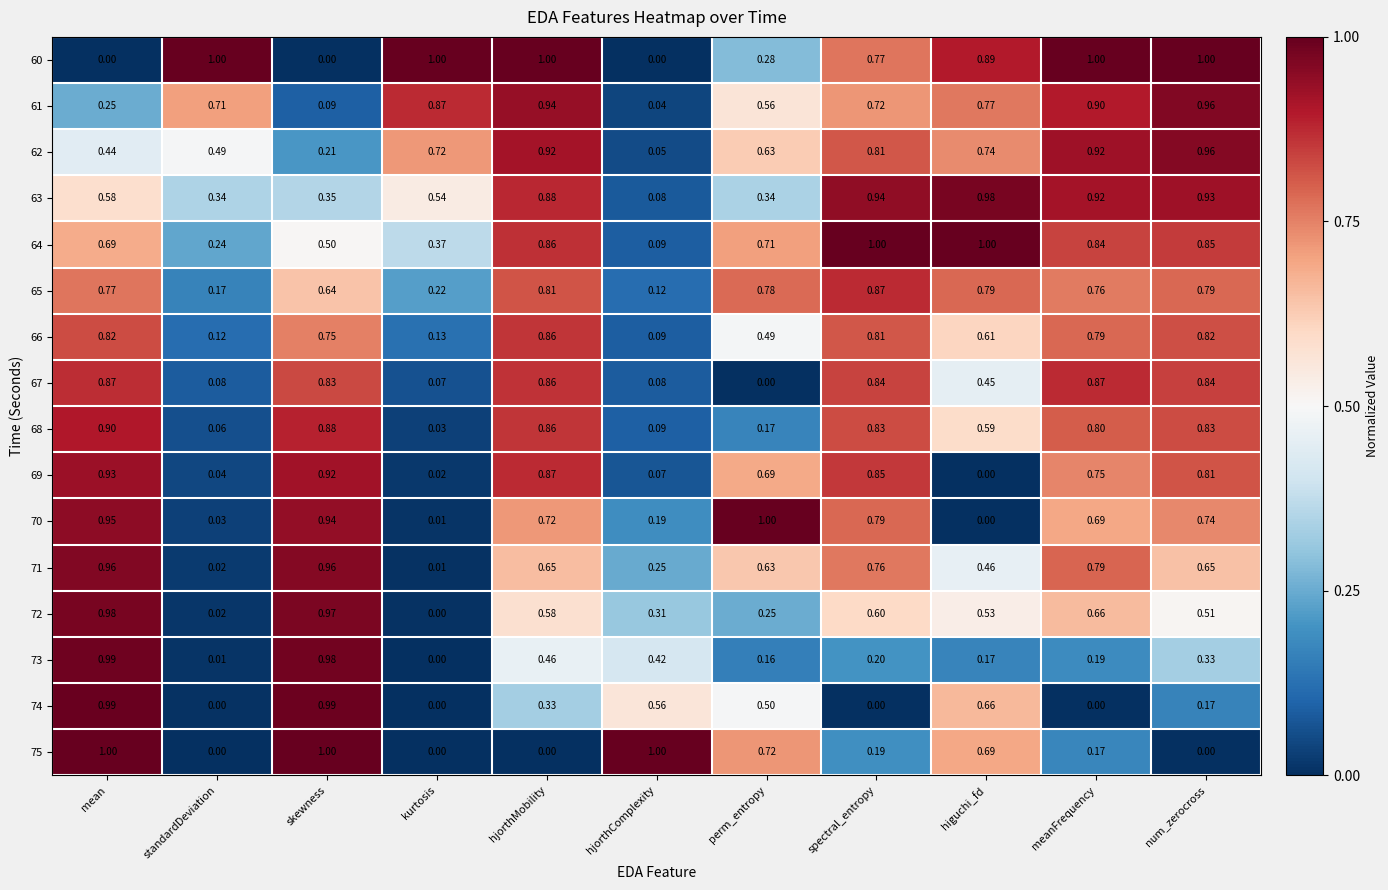

At which label does 62 reach its minimum?

hjorthComplexity